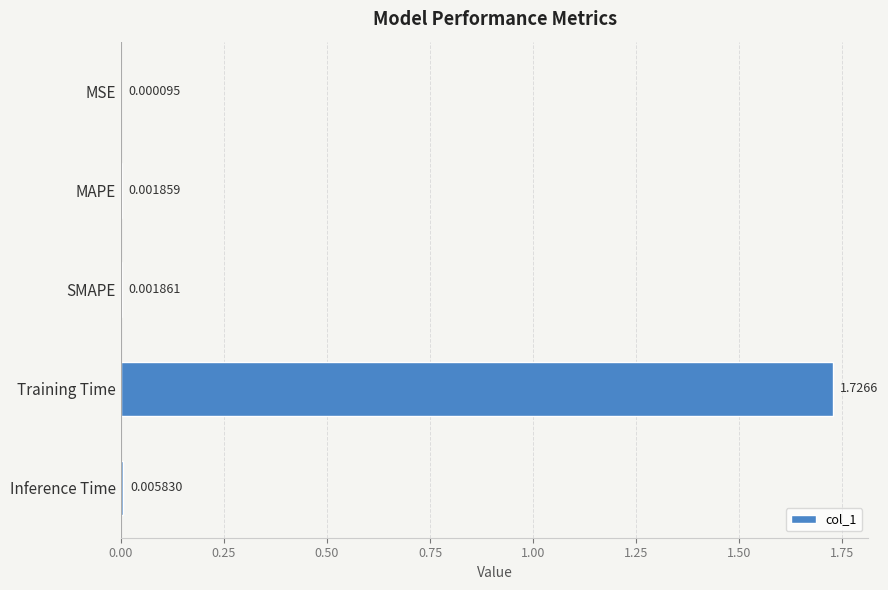

Between MAPE and MSE, which is larger?

MAPE